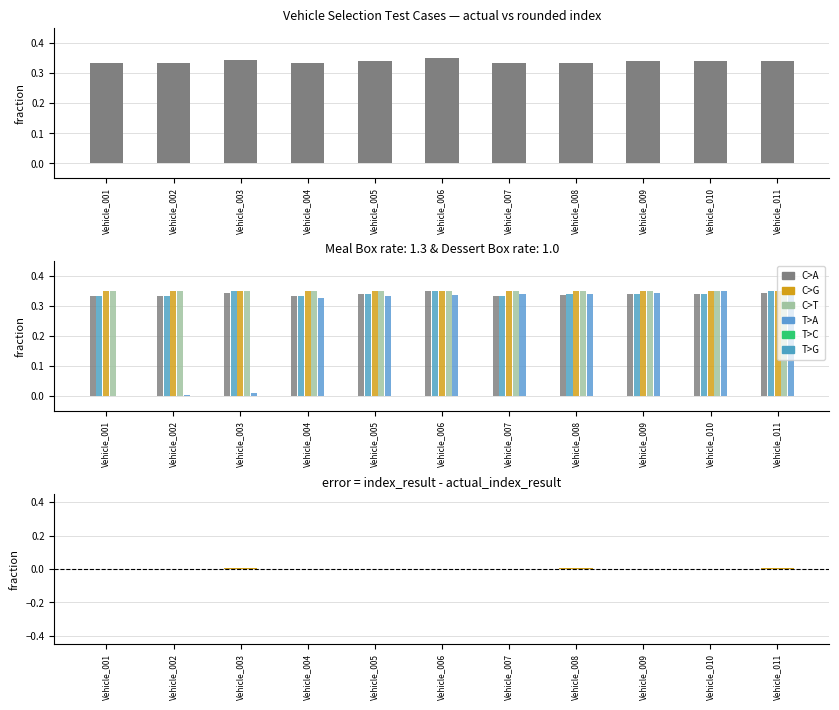

At how many categories does at least one series exceed 0?

11